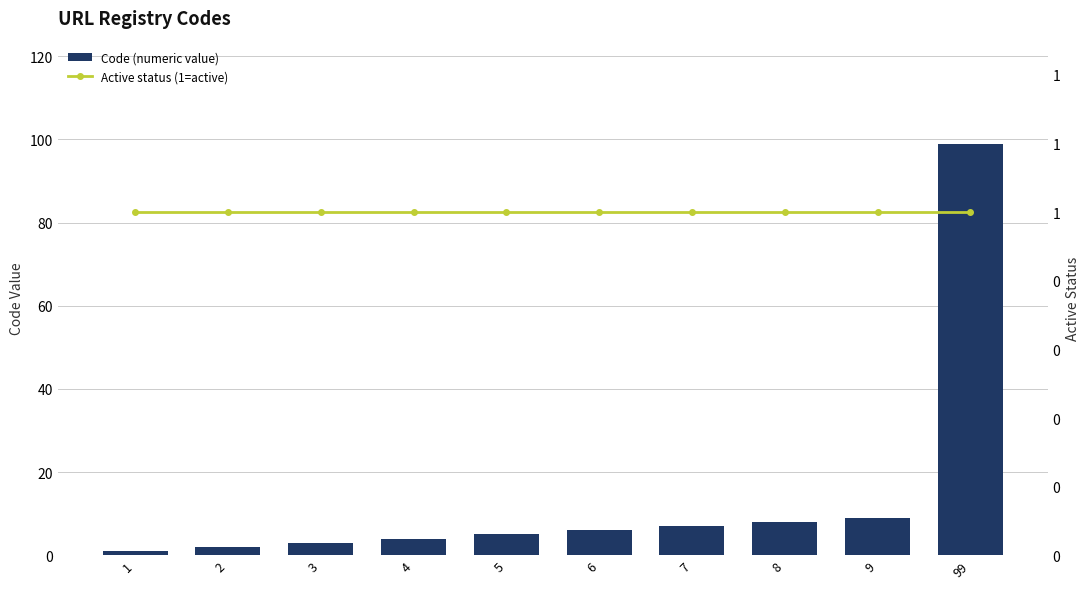

Is the value of Active status (1=active) at 1 greater than the value of Code (numeric value) at 9?

No